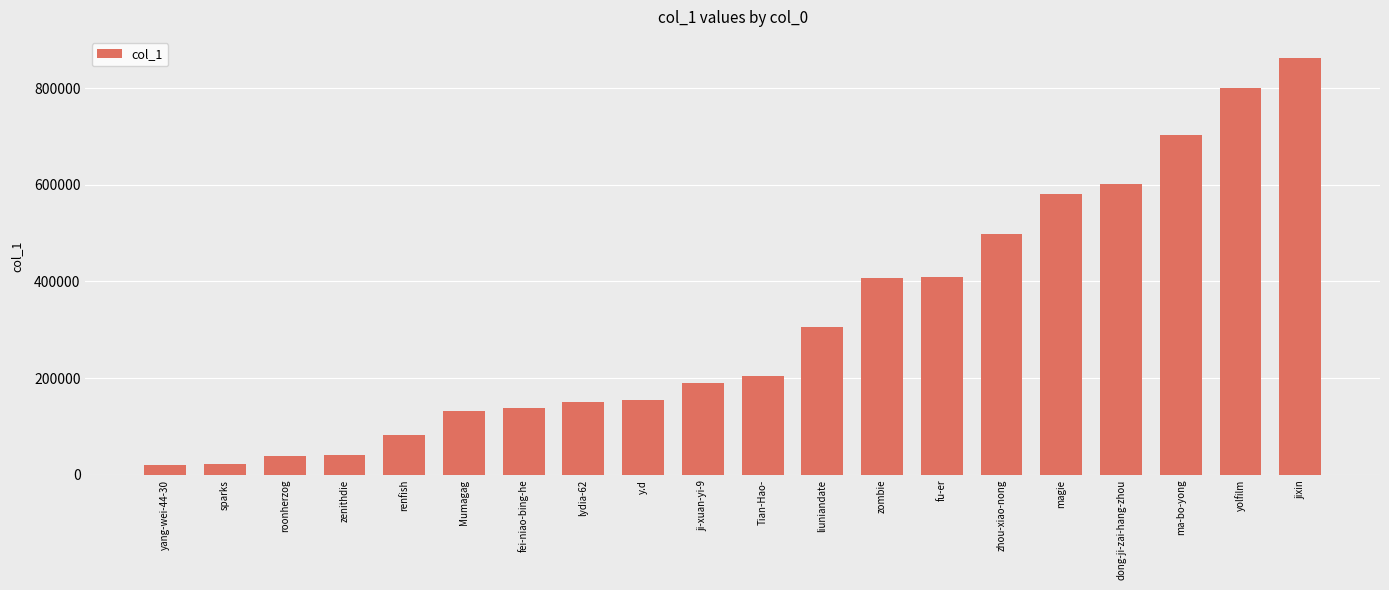

What is the smallest value displayed?

19497